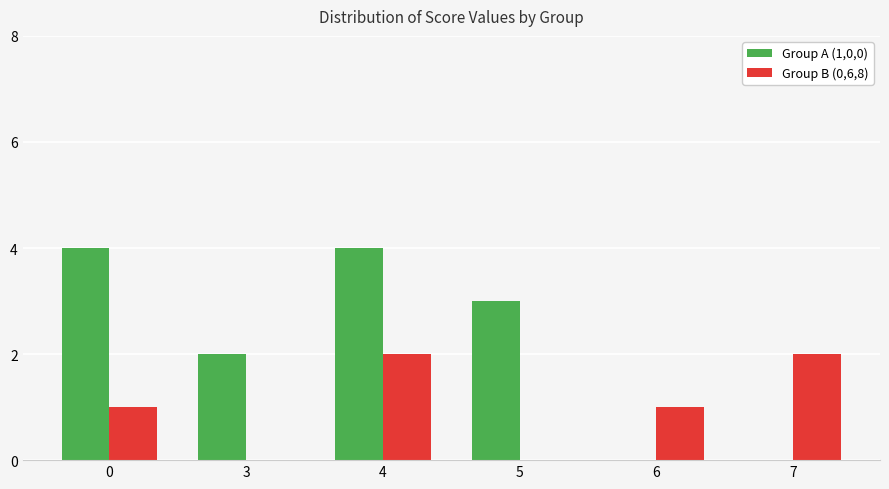

What is the greatest value displayed?

4